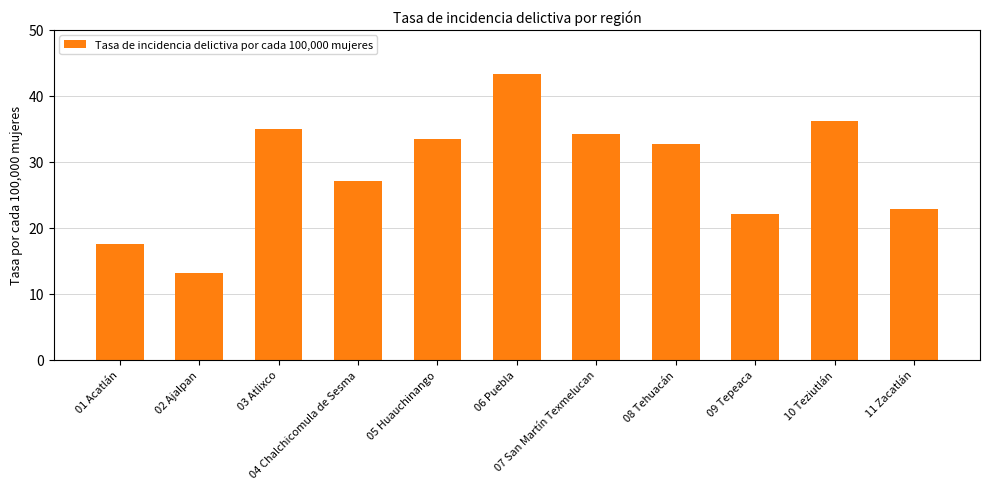

Which has a higher value, 07 San Martín Texmelucan or 08 Tehuacán?

07 San Martín Texmelucan